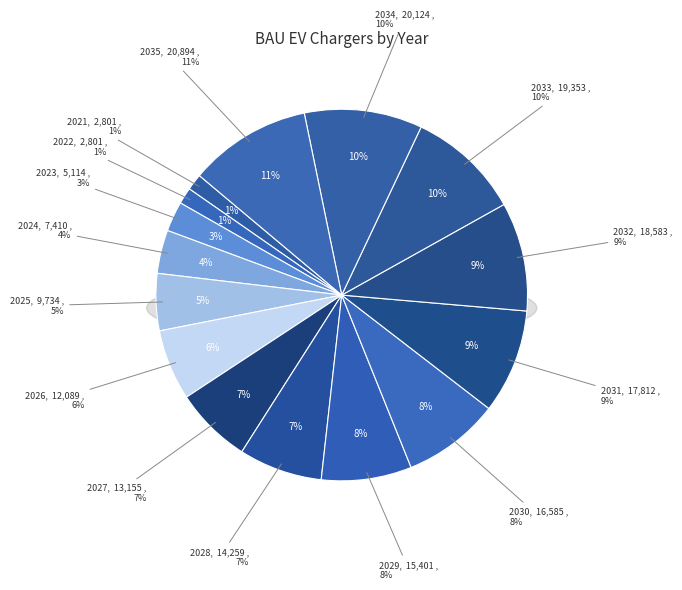

What percentage is the 2022 slice, to the nearest percent?

1%